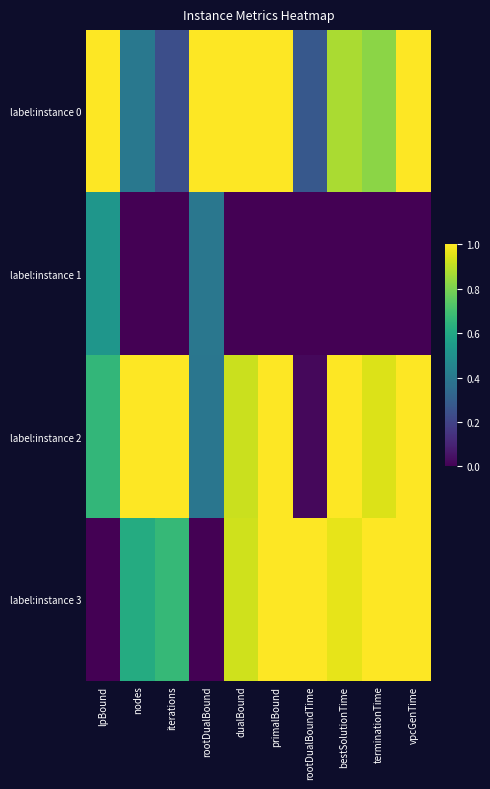

Reading left to right, list all the values displayed in this chart.

label:instance 0: lpBound=1.0	nodes=0.4	iterations=0.2	rootDualBound=1.0	dualBound=1.0	primalBound=1.0	rootDualBoundTime=0.3	bestSolutionTime=0.9	terminationTime=0.8	vpcGenTime=1.0
label:instance 1: lpBound=0.5	nodes=0.0	iterations=0.0	rootDualBound=0.4	dualBound=0.0	primalBound=0.0	rootDualBoundTime=0.0	bestSolutionTime=0.0	terminationTime=0.0	vpcGenTime=0.0
label:instance 2: lpBound=0.7	nodes=1.0	iterations=1.0	rootDualBound=0.4	dualBound=0.9	primalBound=1.0	rootDualBoundTime=0.0	bestSolutionTime=1.0	terminationTime=0.9	vpcGenTime=1.0
label:instance 3: lpBound=0.0	nodes=0.6	iterations=0.7	rootDualBound=0.0	dualBound=0.9	primalBound=1.0	rootDualBoundTime=1.0	bestSolutionTime=1.0	terminationTime=1.0	vpcGenTime=1.0